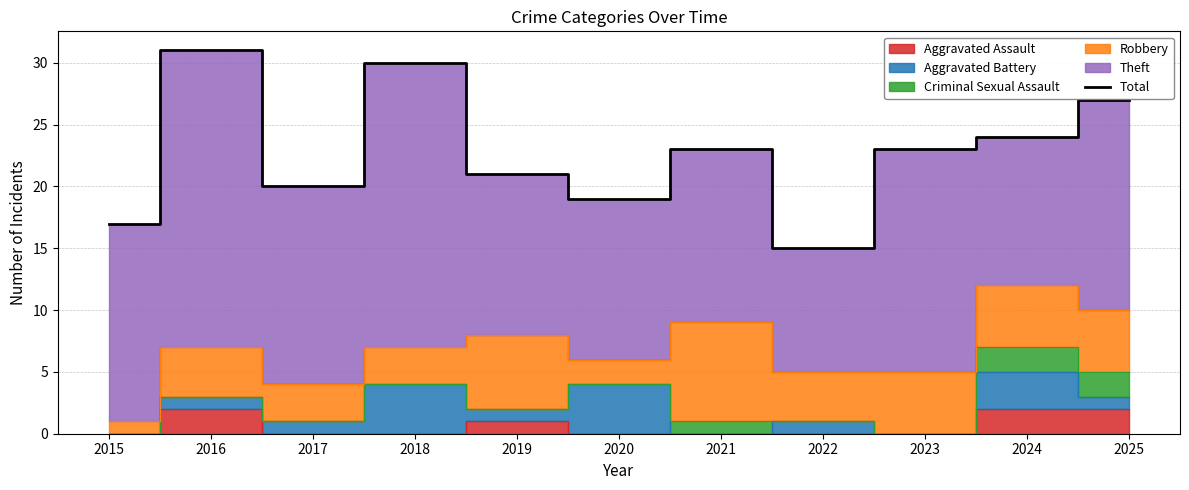

Where is the first local minimum?

2017